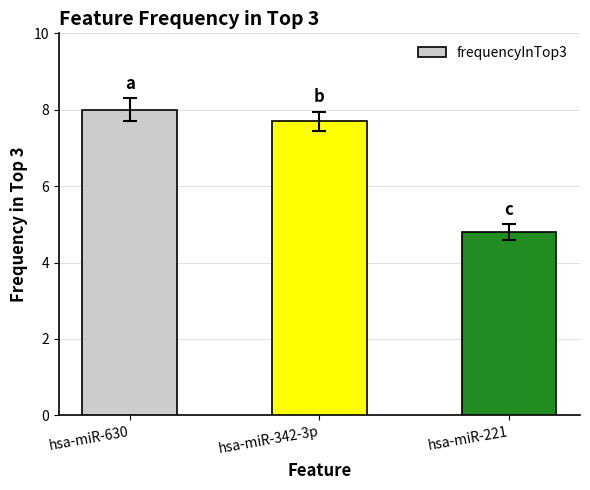

Count the number of categories in the chart.

3